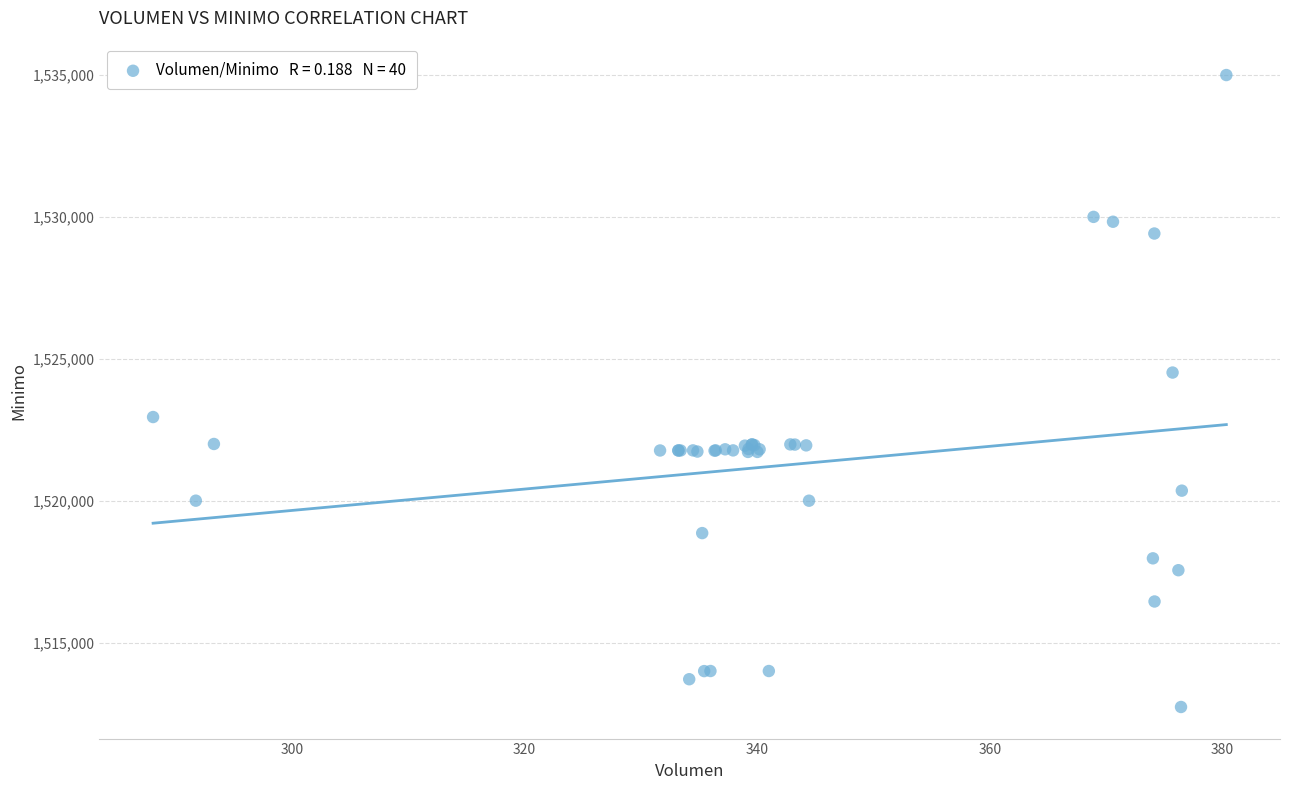

What Y value in the scatter plot is closest to 1523862?

1524513